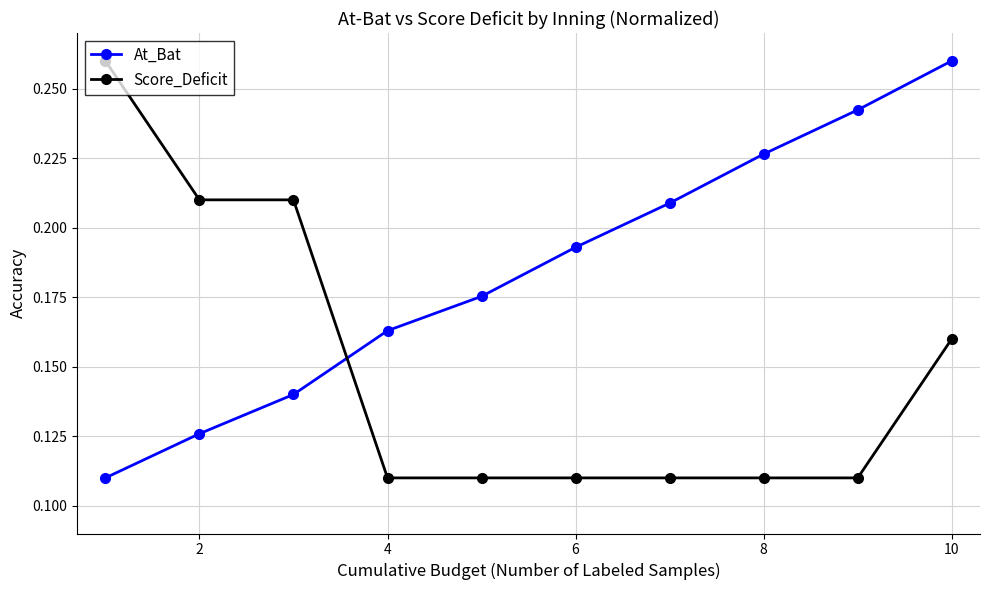

At how many categories does at least one series exceed 0?

10